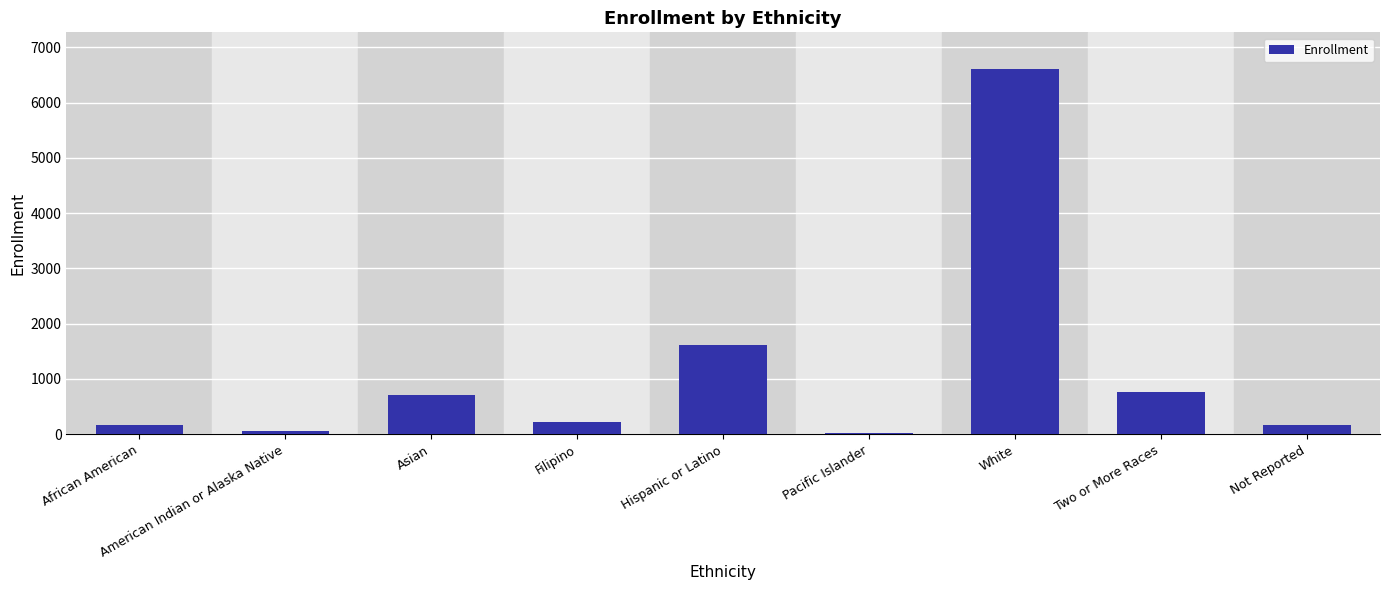

Read the value at Filipino.

218